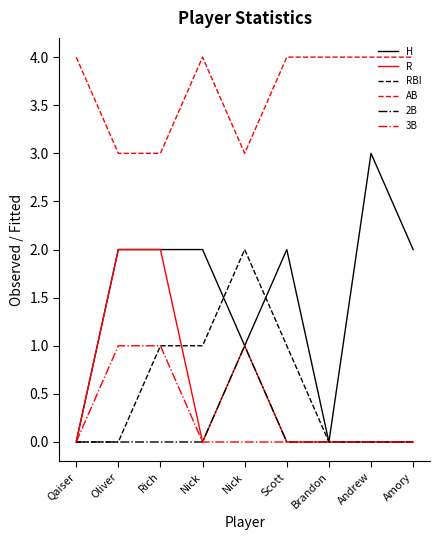

What are all the series names shown in the legend?

H, R, RBI, AB, 2B, 3B